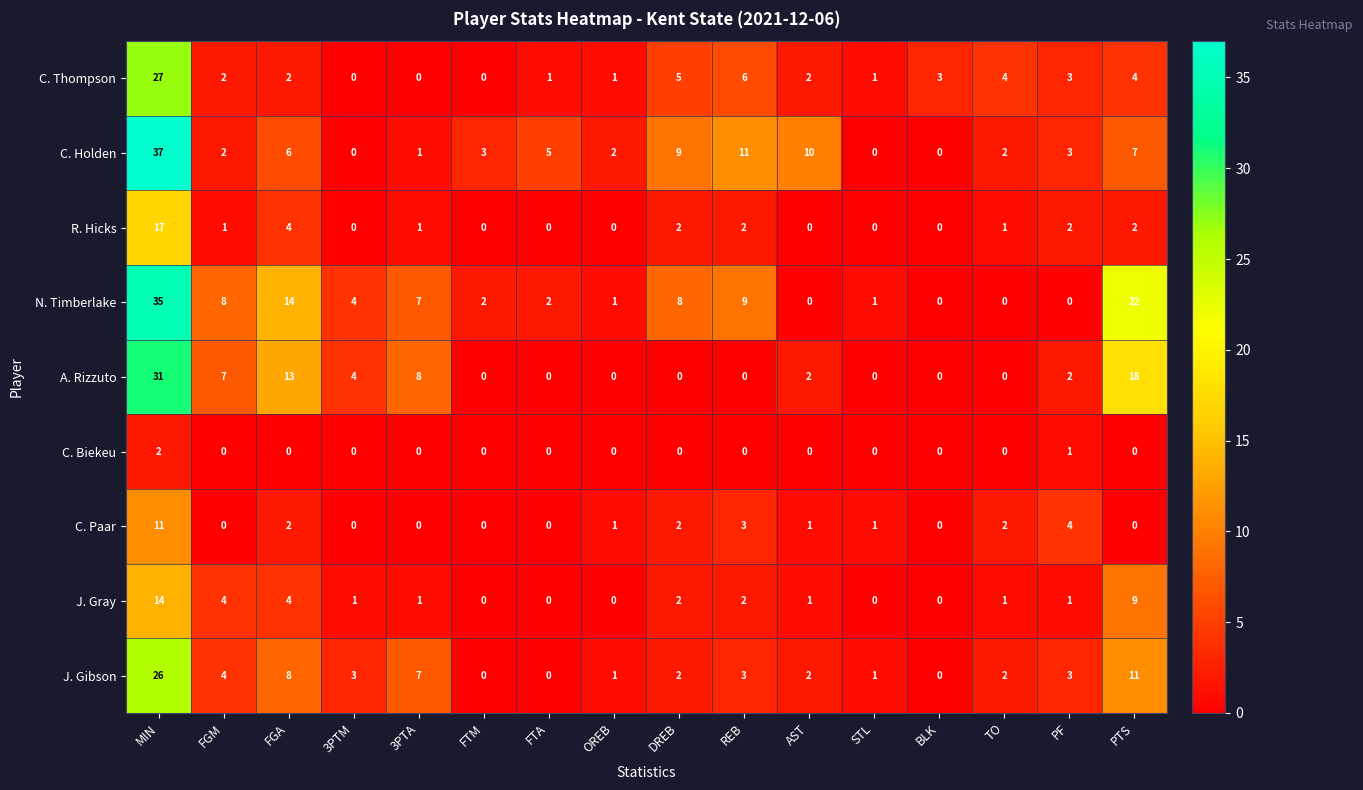

What is the difference between the highest and lowest values at BLK?

3